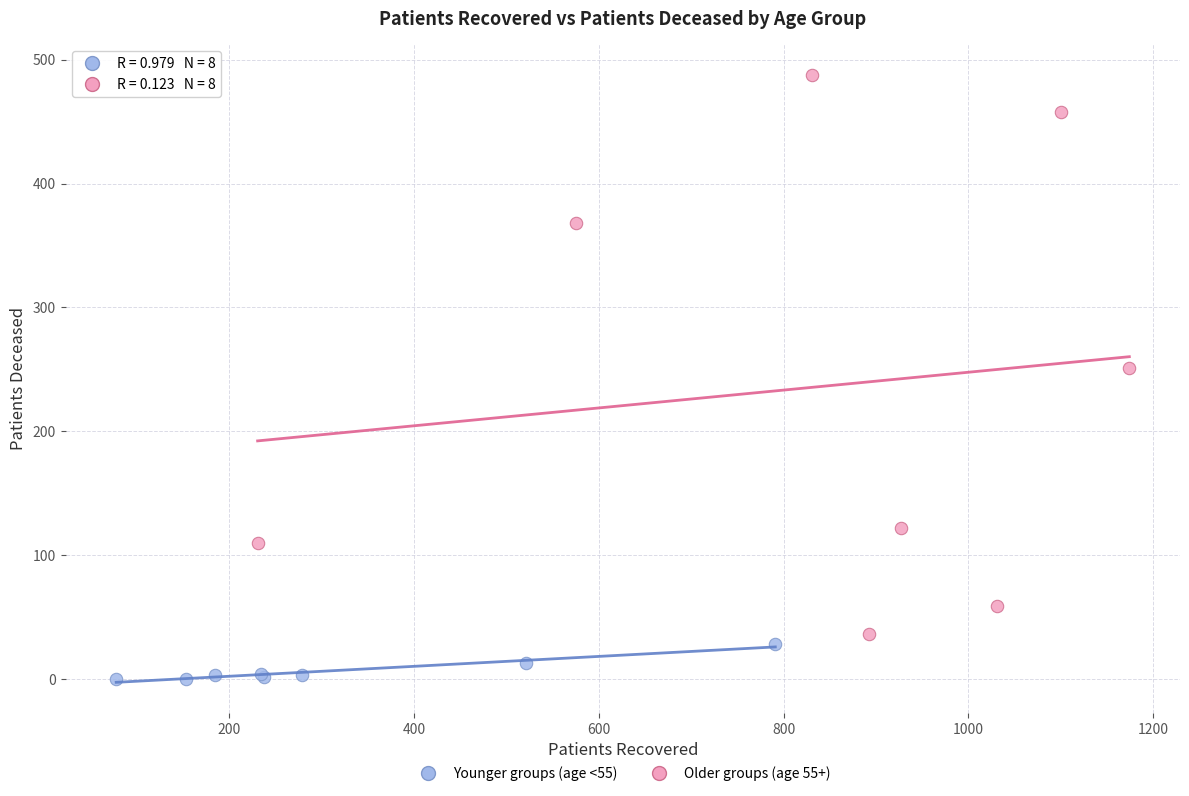

What are all the series names shown in the legend?

Younger groups (age <55), Older groups (age 55+)